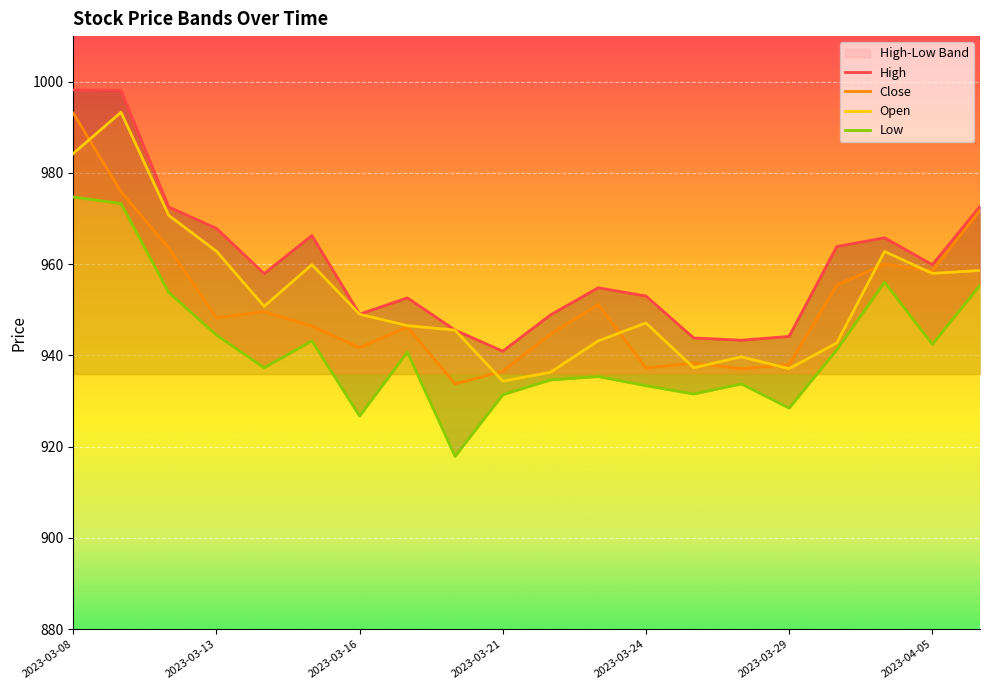

How many distinct data groups are displayed?

4